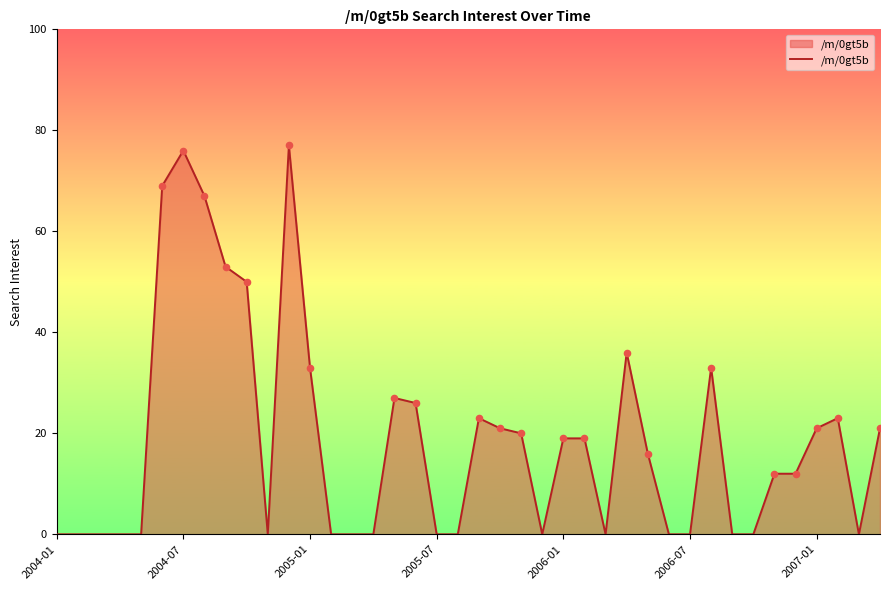

What is the difference between the maximum and minimum values?

77